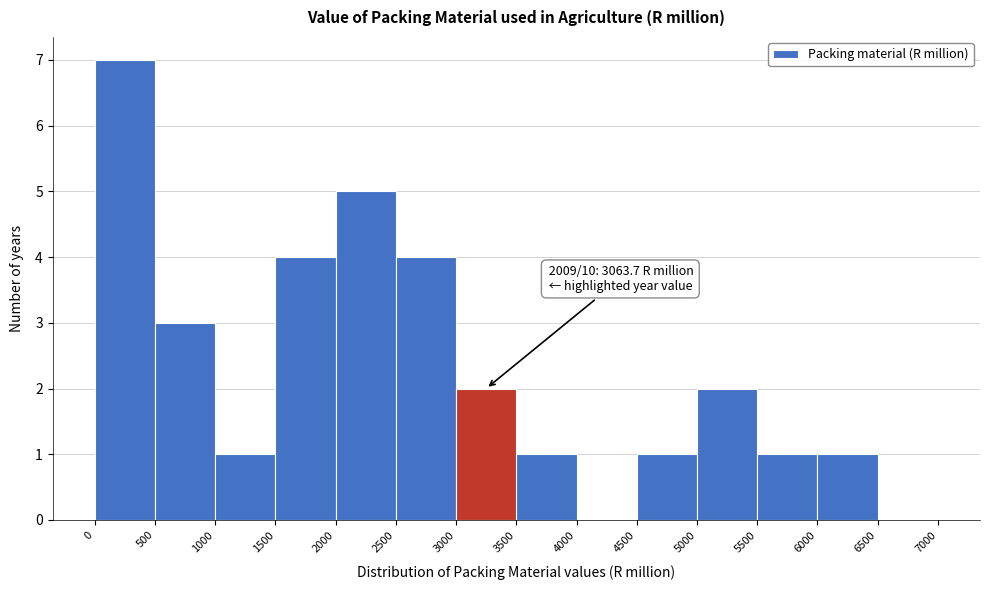

Over which range of the x-axis is the bar tallest?

0 to 500